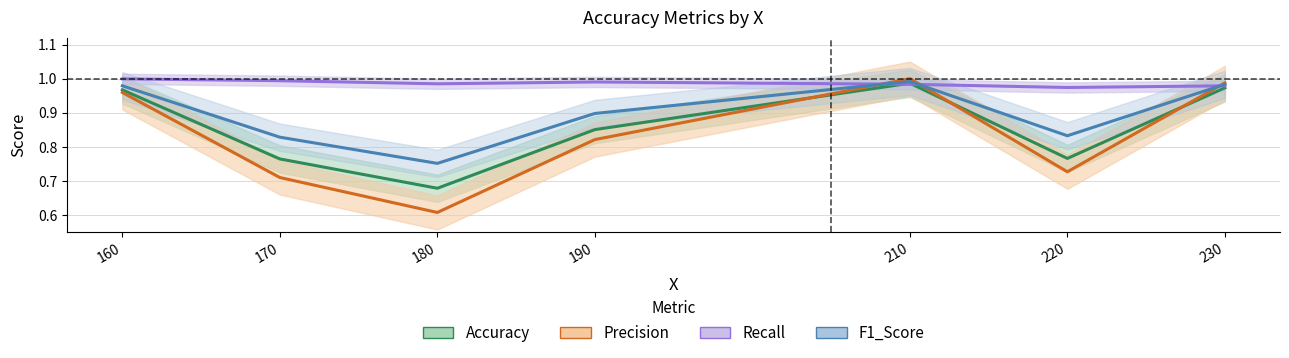

How many interior local valleys does the Recall series have?

2